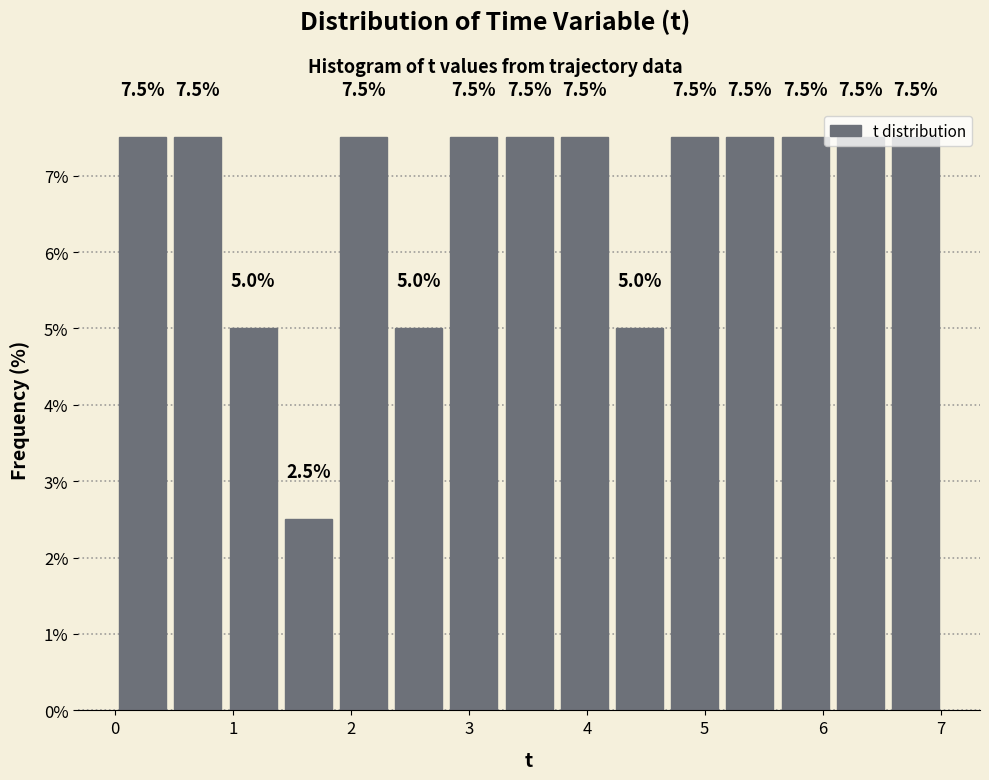

Reading left to right, list every bar in this chart as the range it spans on the x-axis followed by its height. The bar edges are not printed on the chart, so give them approximately, as read against the axis.

0.0 to 0.5: 7.5
0.5 to 0.9: 7.5
0.9 to 1.4: 5.0
1.4 to 1.9: 2.5
1.9 to 2.3: 7.5
2.3 to 2.8: 5.0
2.8 to 3.3: 7.5
3.3 to 3.7: 7.5
3.7 to 4.2: 7.5
4.2 to 4.7: 5.0
4.7 to 5.1: 7.5
5.1 to 5.6: 7.5
5.6 to 6.1: 7.5
6.1 to 6.6: 7.5
6.6 to 7.0: 7.5